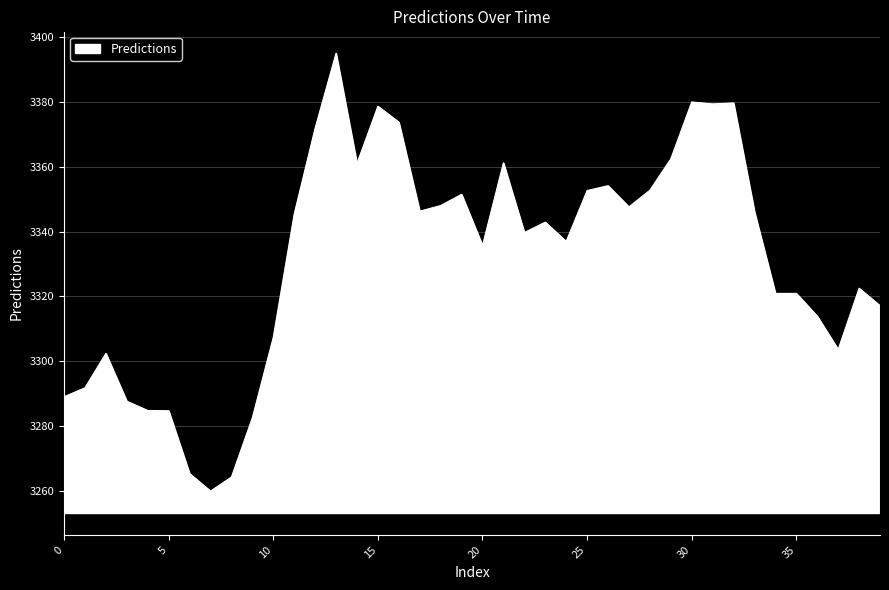

What is the difference between the maximum and minimum values?

135.2